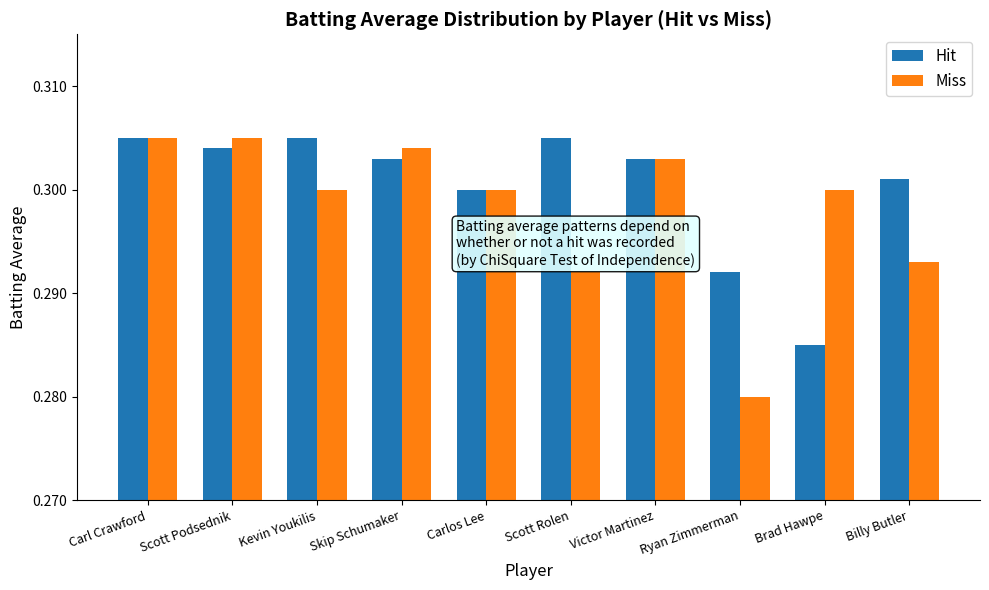

At Scott Rolen, list the series in order from smallest to largest.

Miss, Hit